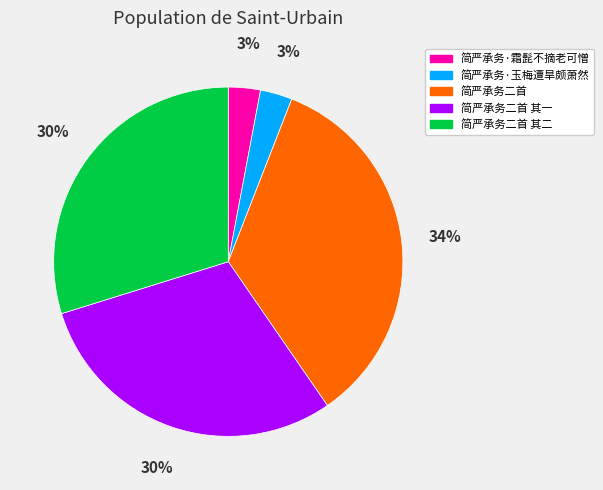

Count the number of slices in the pie.

5